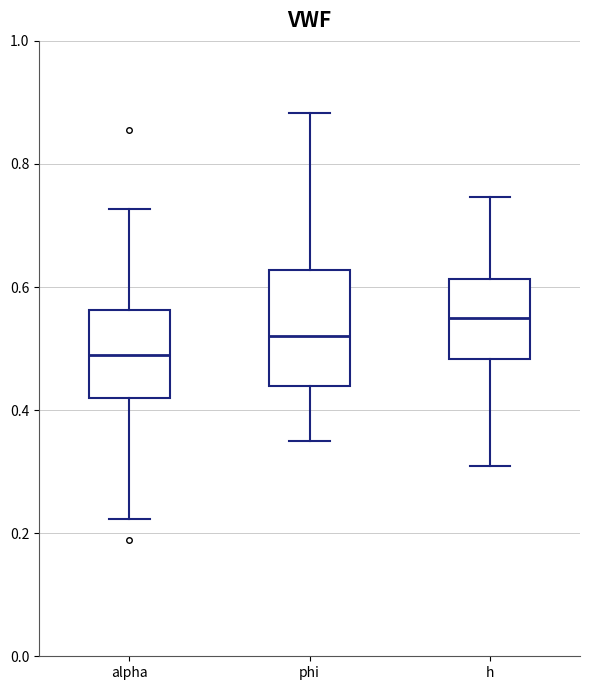

Where is the lower edge of the box for alpha on the y-axis? The values are not printed on the chart, so give them approximately, as read against the axis.

0.42